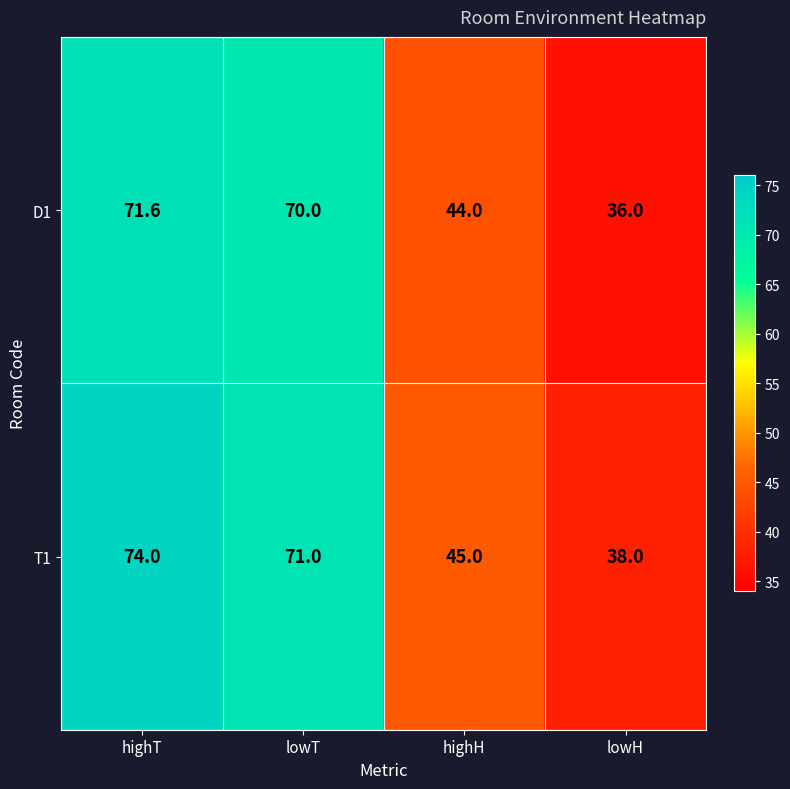

Reading left to right, extract all data points from this chart.

D1: 71.6	70.0	44.0	36.0
T1: 74.0	71.0	45.0	38.0